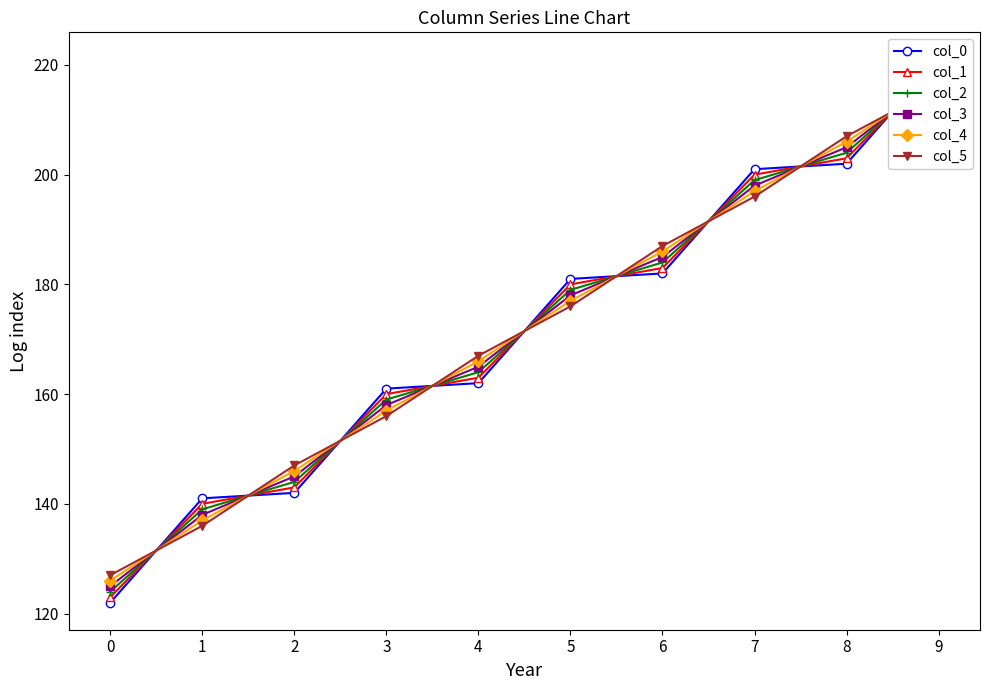

Which category has the highest value in the col_1 series?

9